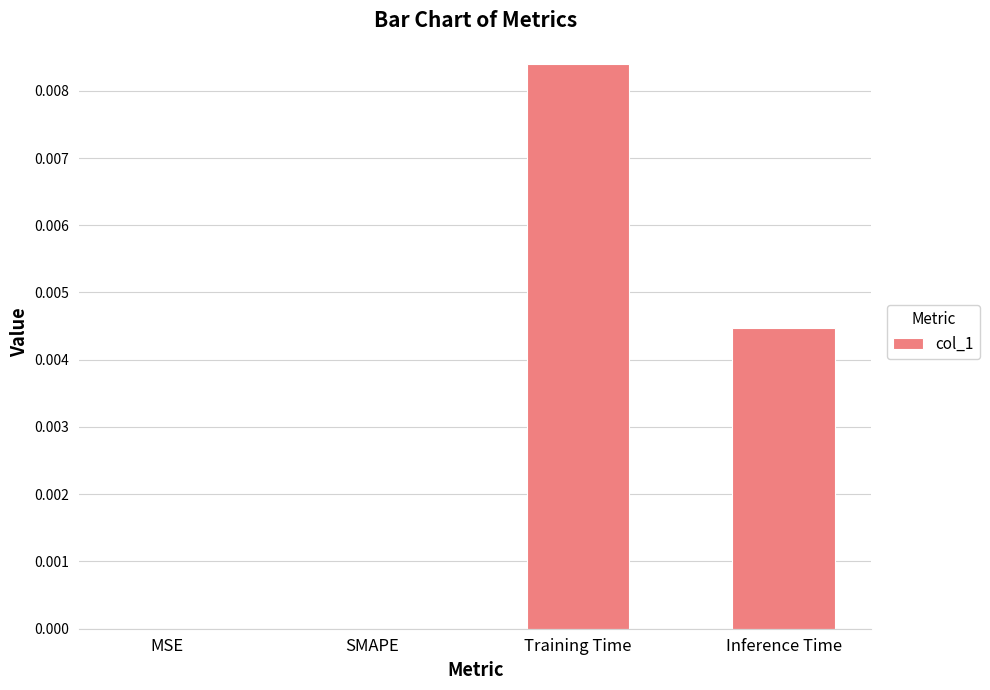

Which category has the highest value across all series?

Training Time